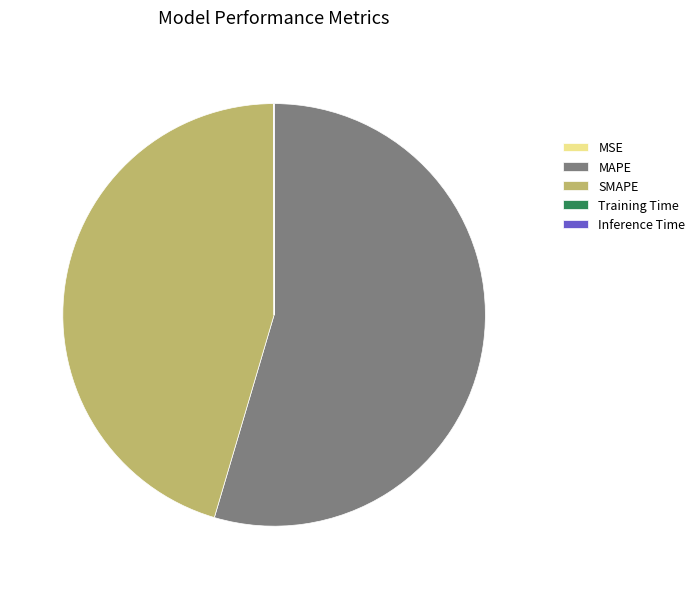

What is the majority slice?

MAPE